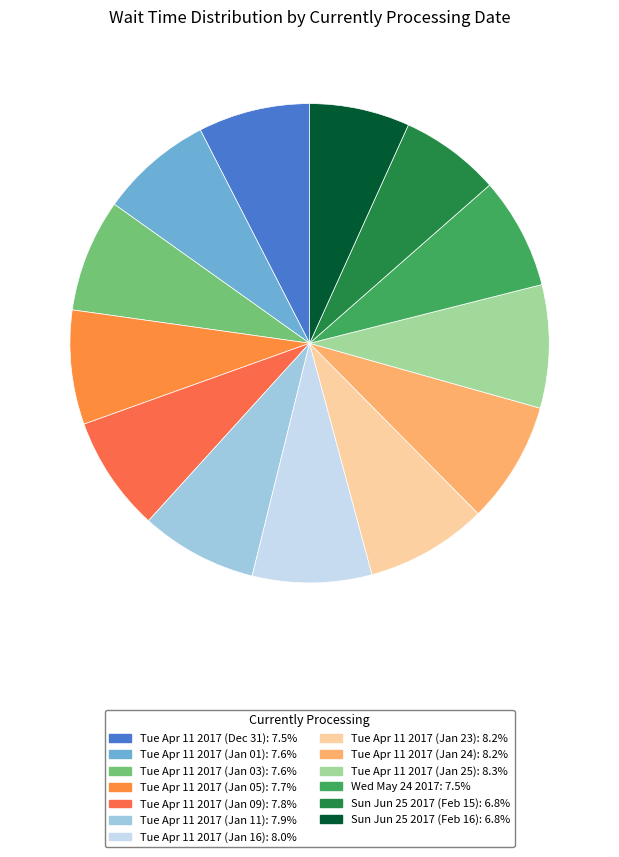

Does any single category account for the majority?

No